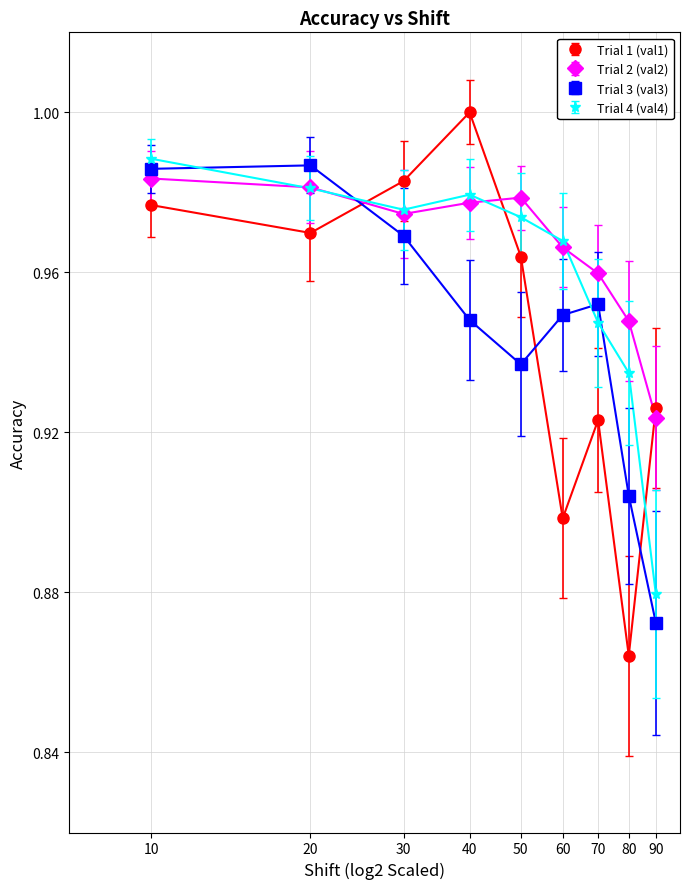

At how many categories does at least one series exceed 0?

9